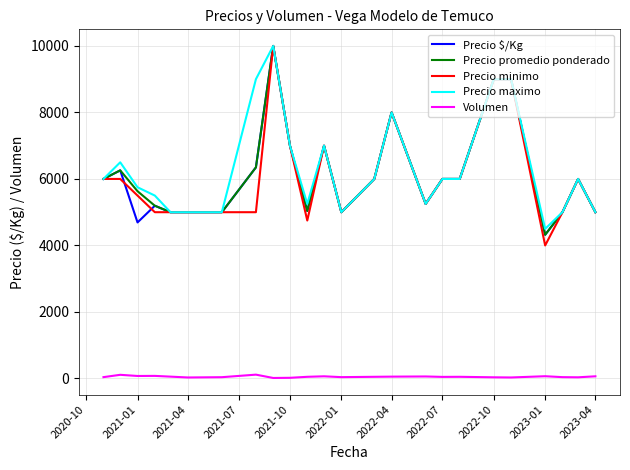

What is the minimum value for Precio maximo?

4500.0